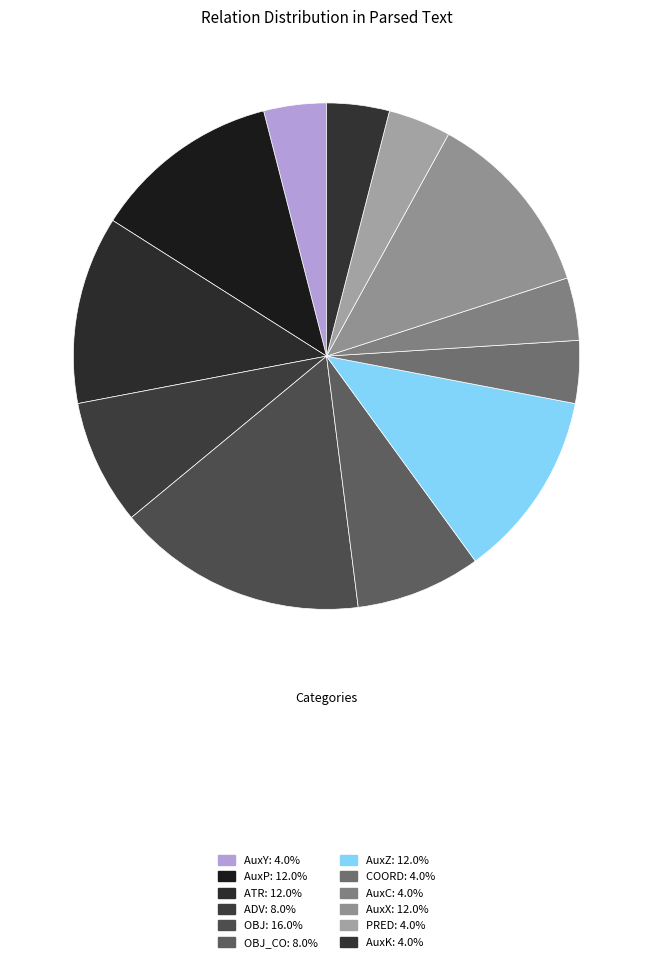

Does any single category account for the majority?

No